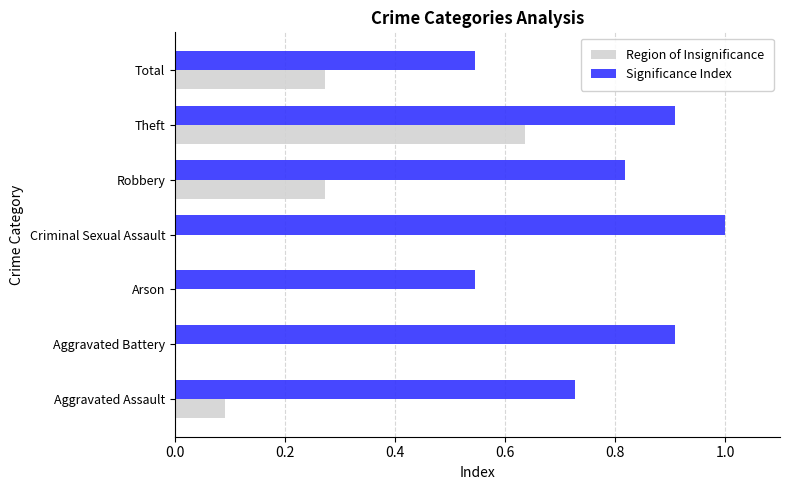

Which series has the largest total across all categories?

Significance Index